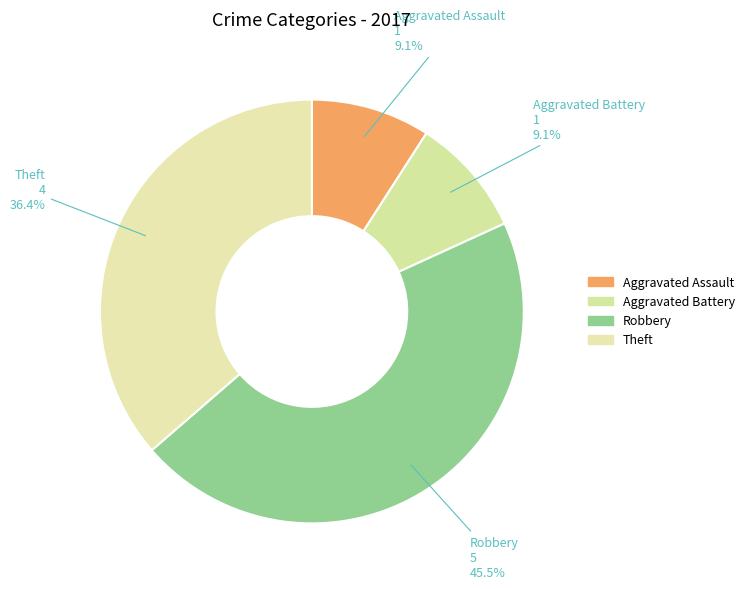

Combined, what portion of the pie is Aggravated Battery and Robbery?

54.5%